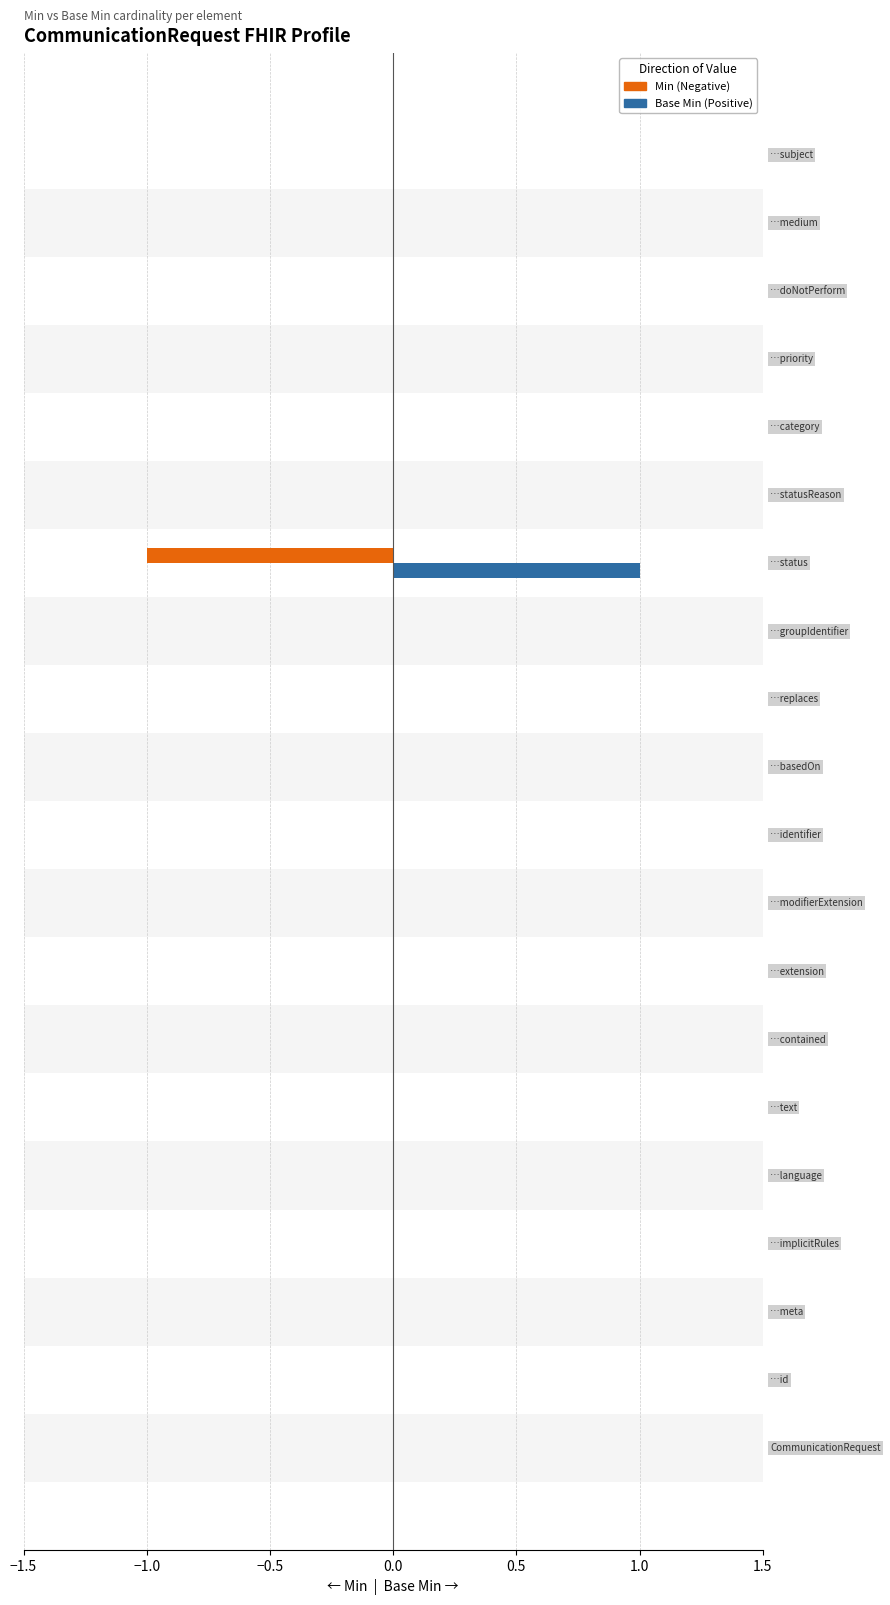

What position from the left is −1.0?

2